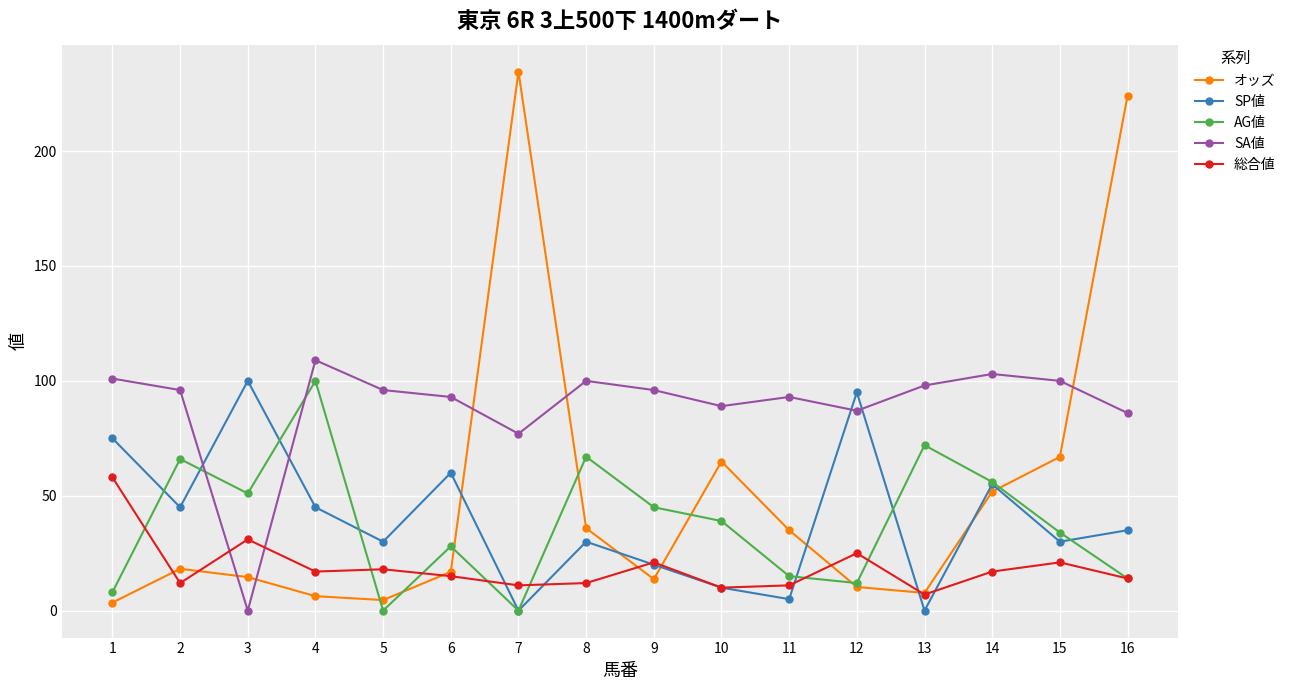

Does the chart display data point markers on the line(s)?

Yes